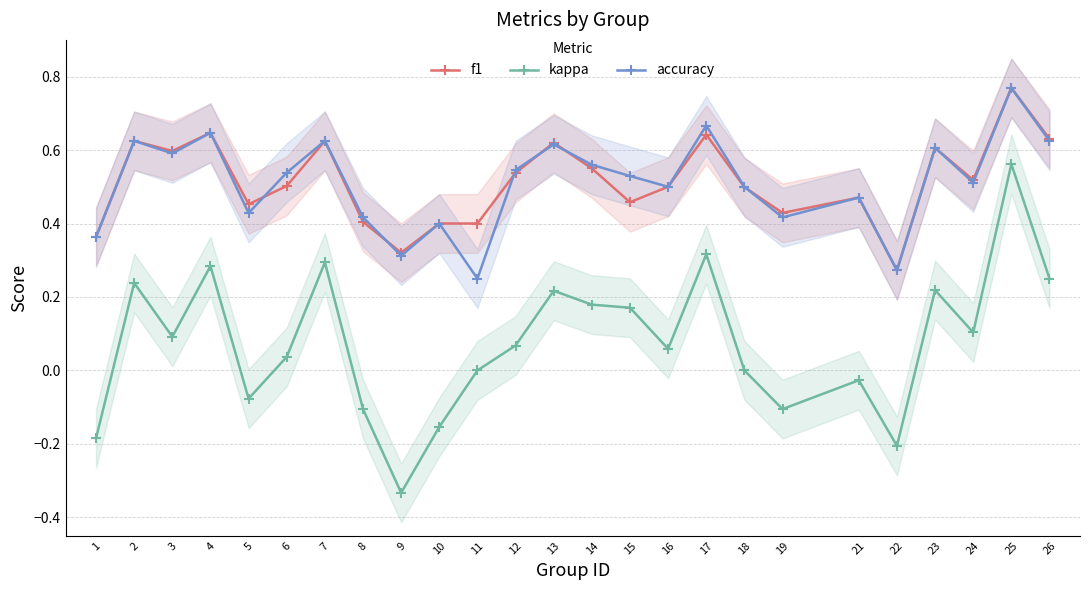

What is the value of the f1 point at the 8th from the left?

0.4